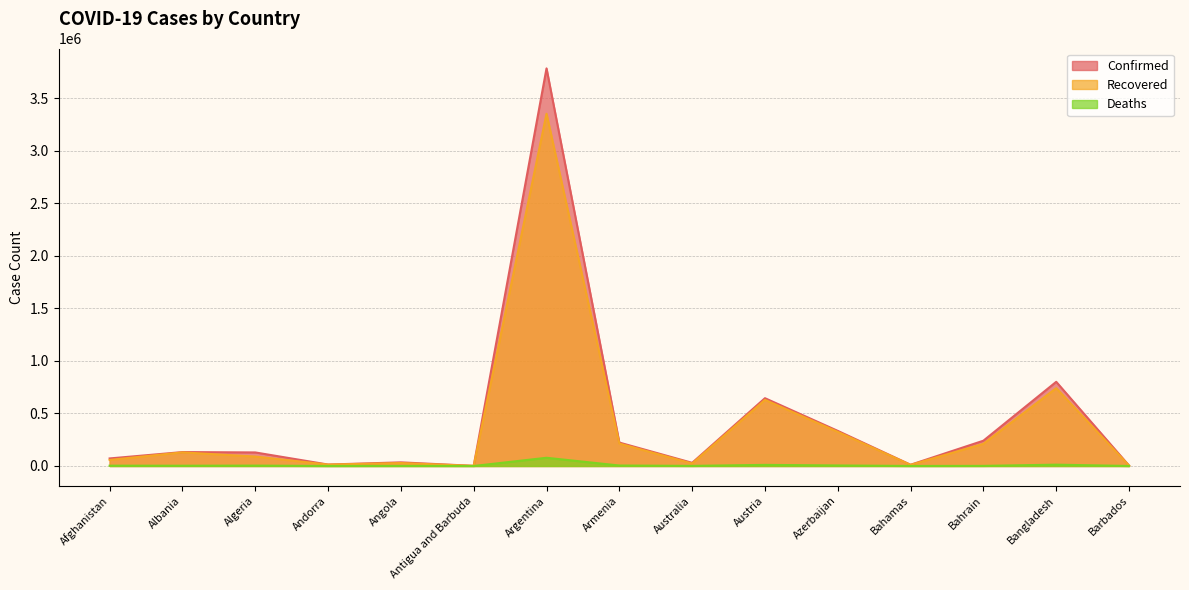

True or false: Recovered has a value of 211024 at Bahrain.

True